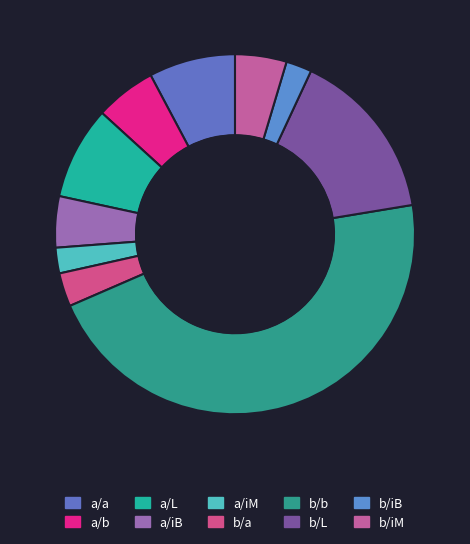

Is b/L the majority of the pie?

No